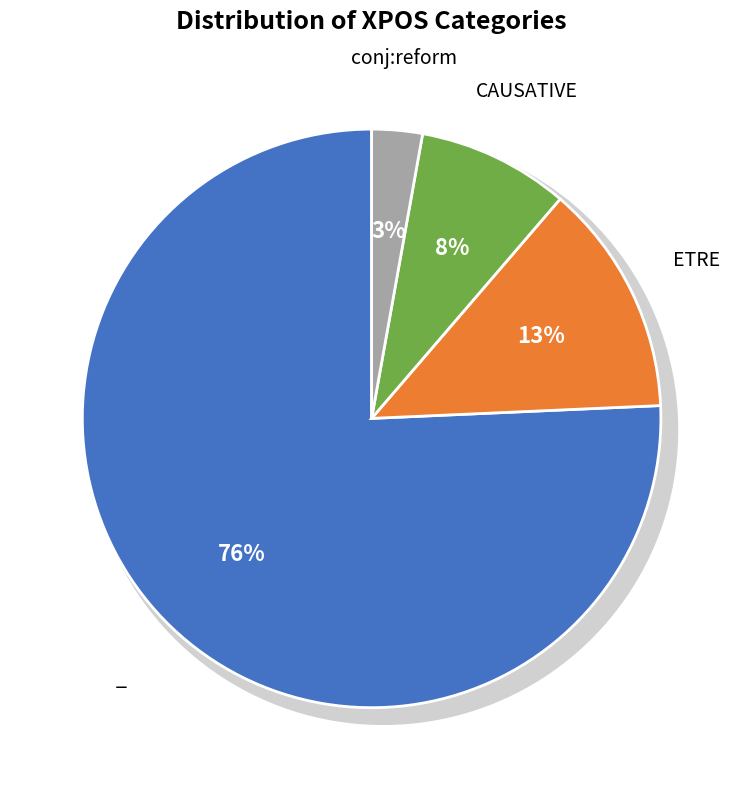

Does any single category account for the majority?

Yes